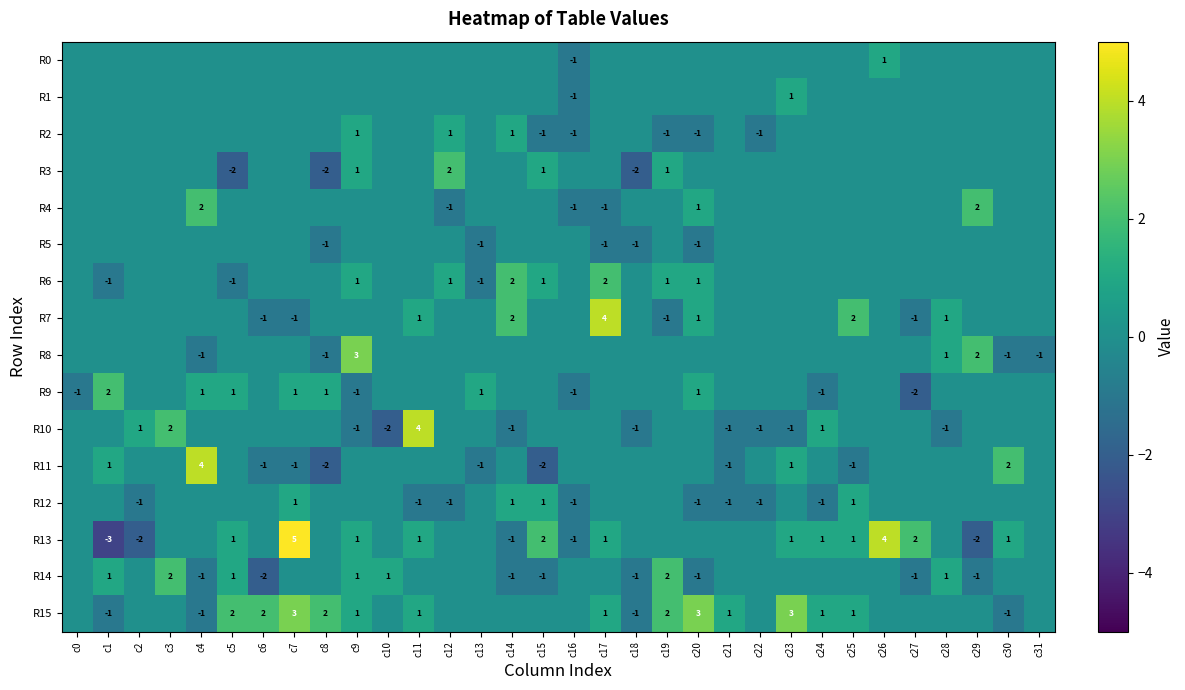

Between c12 and c21, which series saw the biggest shift?

R3